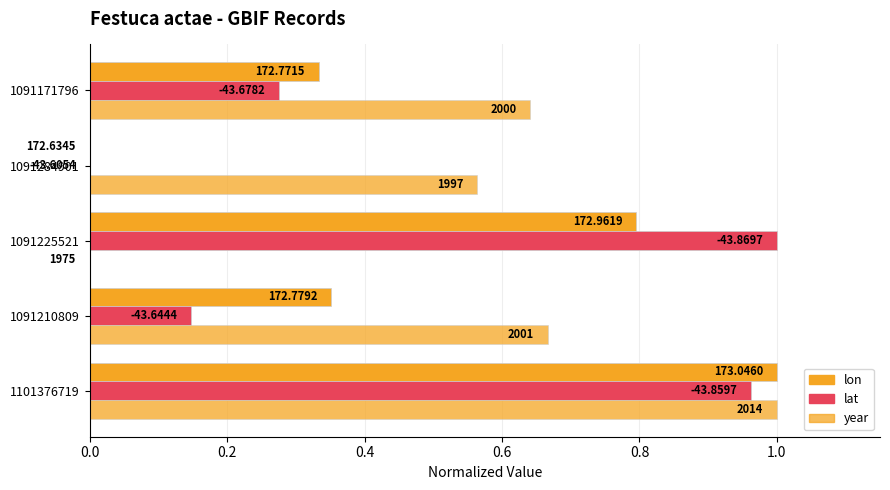

What is the maximum value shown in the chart?

1.0